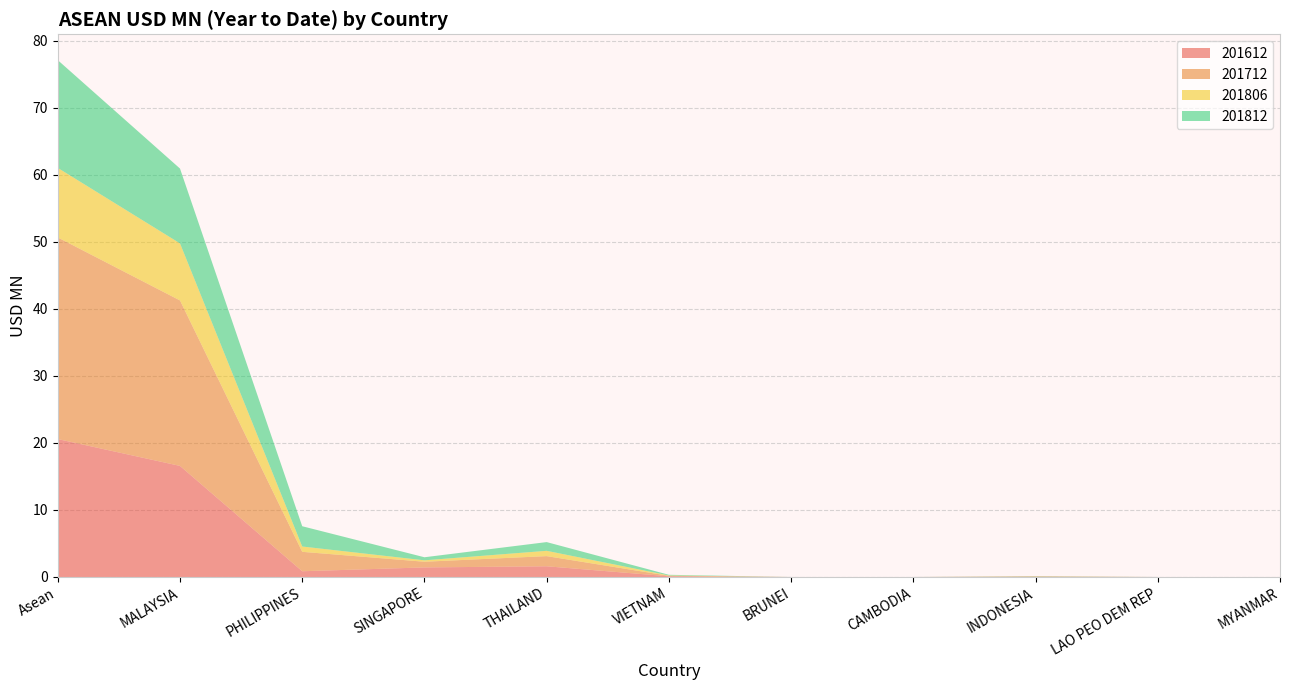

Reading left to right, extract all data points from this chart.

201612: 20.6	16.6	0.9	1.4	1.6	0.1	0.0	0.0	0.0	0.0	0.0
201712: 30.1	24.7	2.9	0.8	1.5	0.1	0.0	0.0	0.1	0.0	0.0
201806: 10.4	8.5	0.8	0.2	0.8	0.1	0.0	0.0	0.0	0.0	0.0
201812: 16.1	11.2	3.0	0.5	1.3	0.1	0.0	0.0	0.0	0.0	0.0